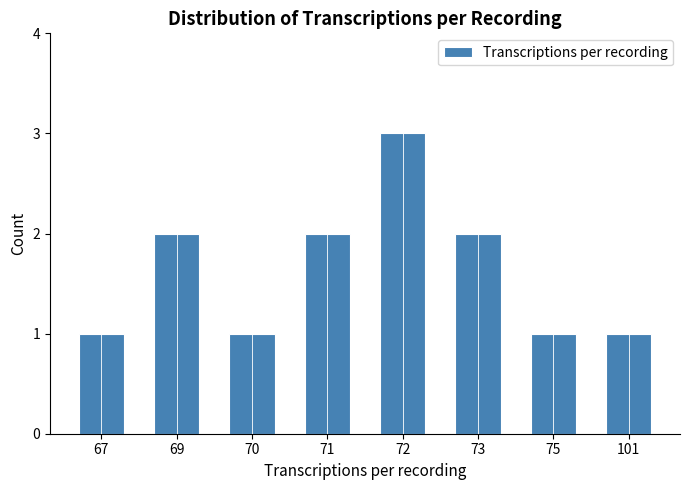

How many values are between 1 and 2?

7